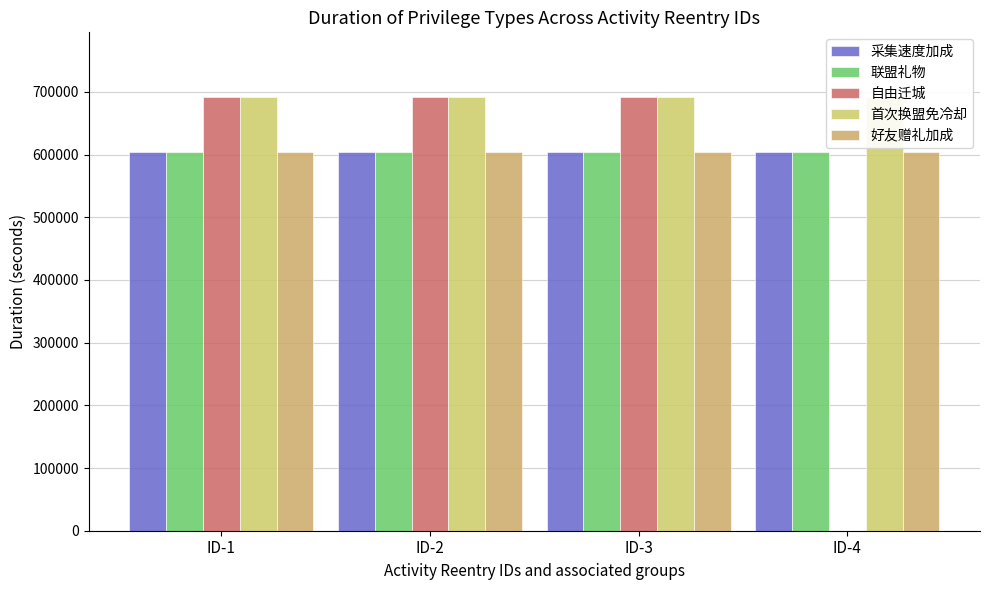

Between ID-3 and ID-4, which series saw the biggest shift?

自由迁城